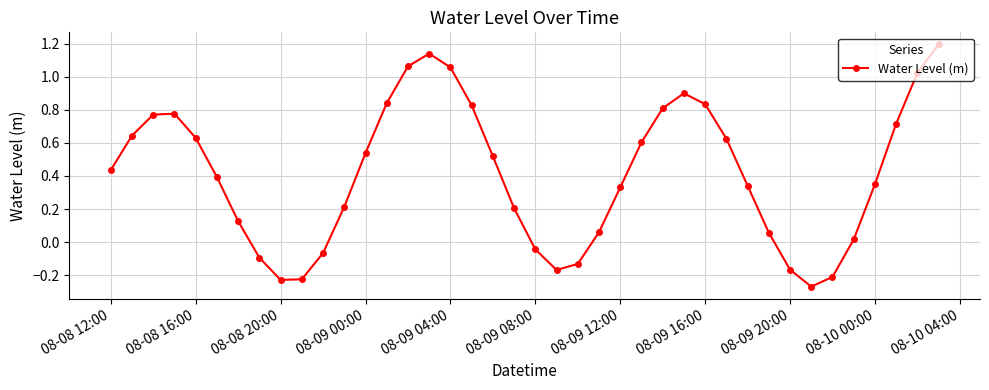

What is the difference between the maximum and minimum values?

1.5